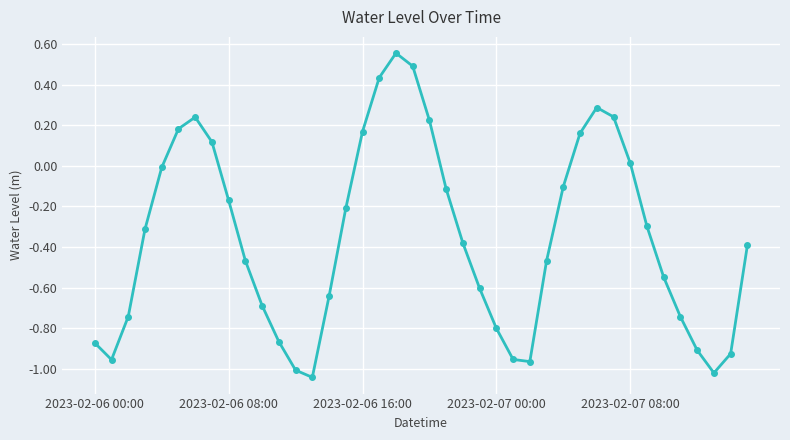

What is the difference between the maximum and minimum values?

1.6